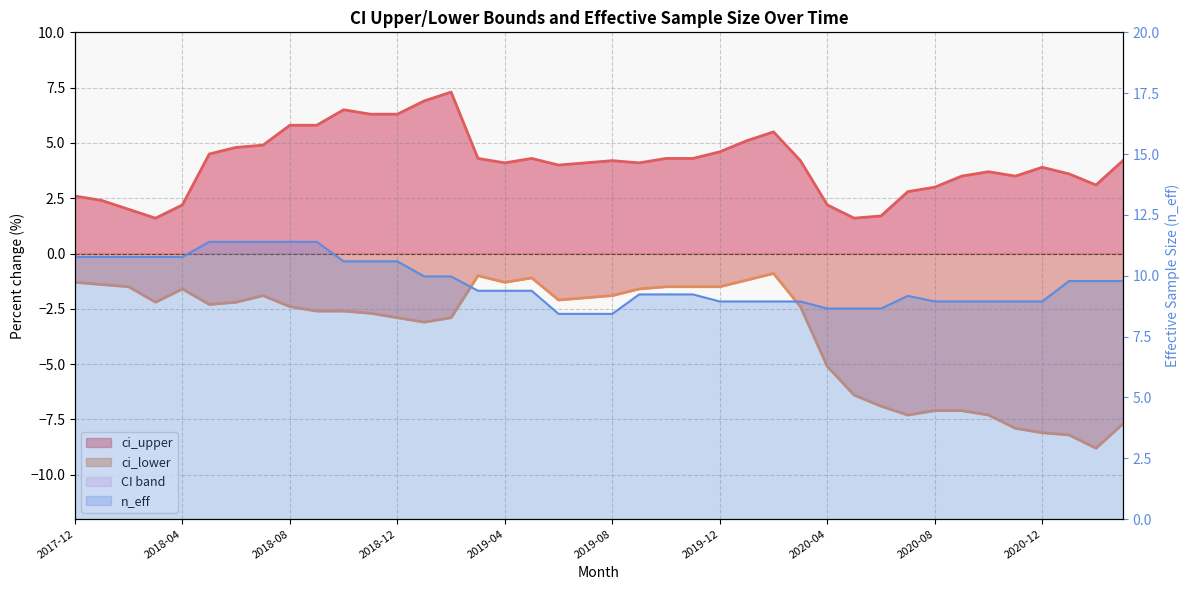

What is the label of the 10th point from the left?

2018-09